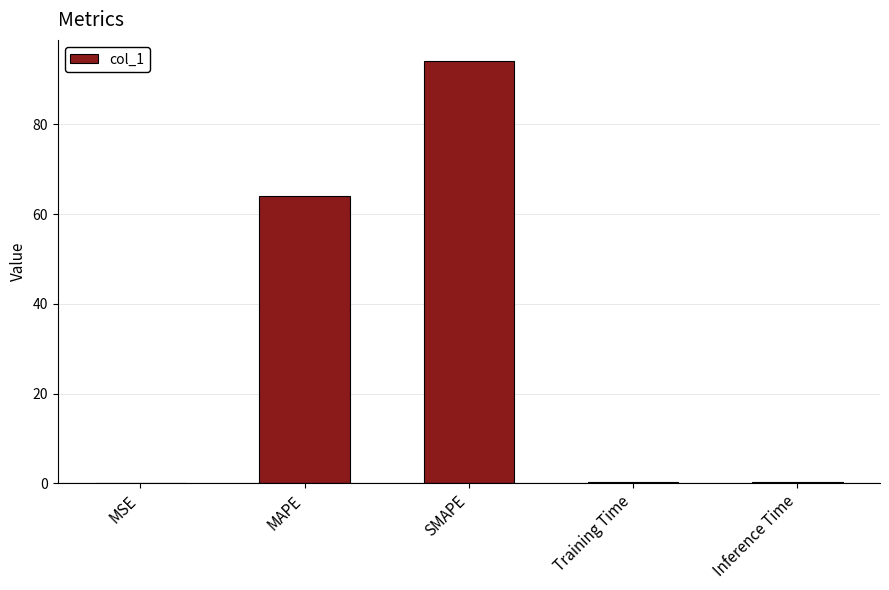

The value at MAPE is 87.8. True or false?

False